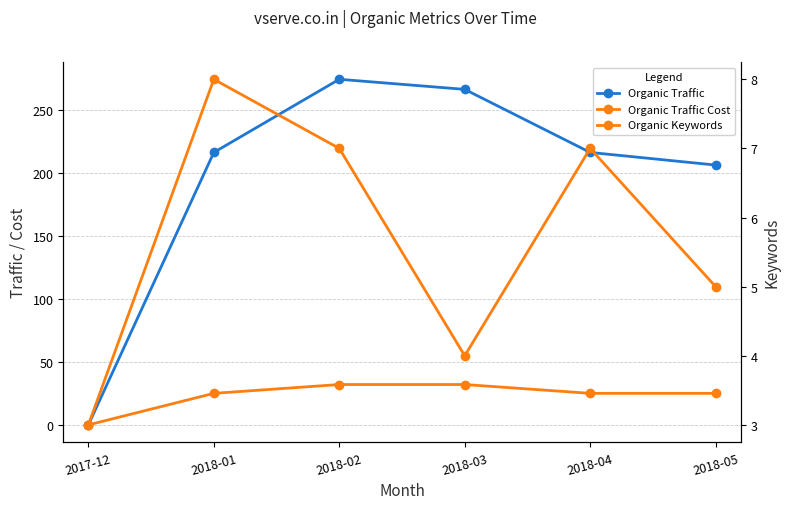

What is the average value of the Organic Traffic series?

196